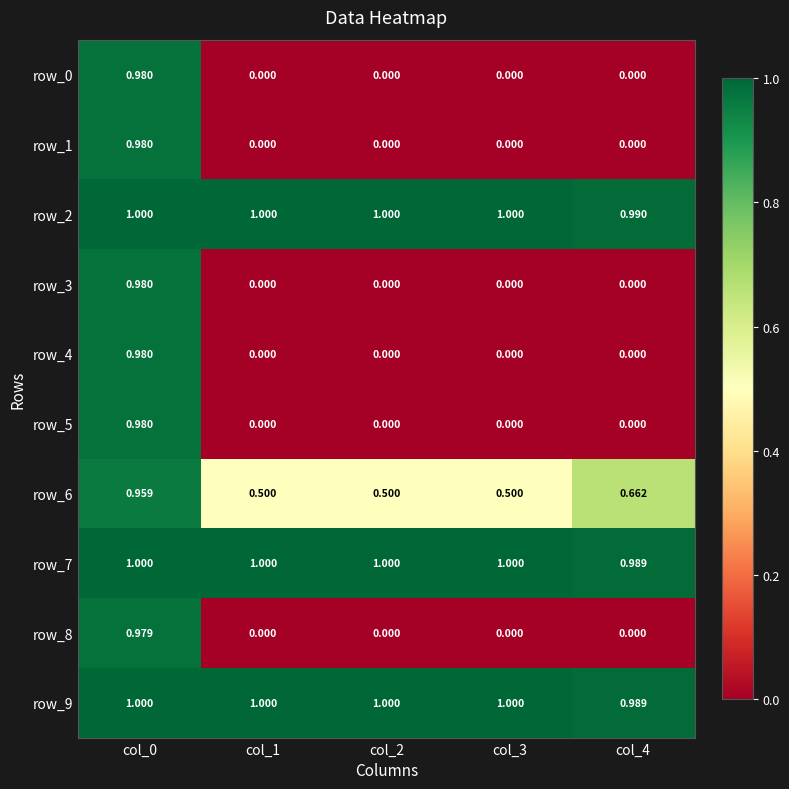

What is the sum of all row_3 values?

1.0